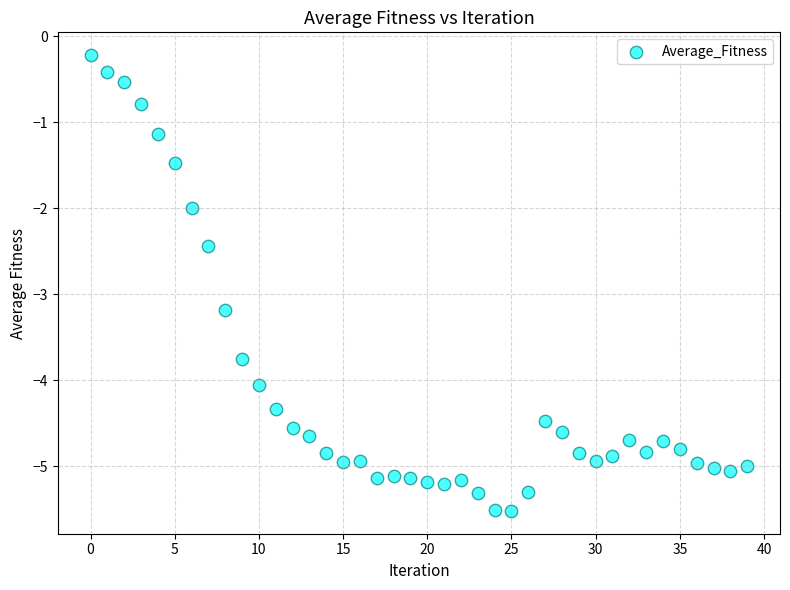

What is the range of Y values (max minus min)?

5.3